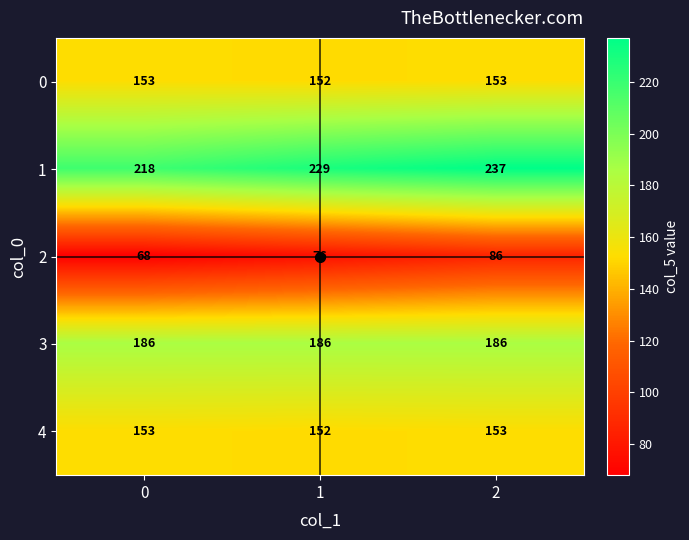

Count the 0 values in the range 152 to 153.

3